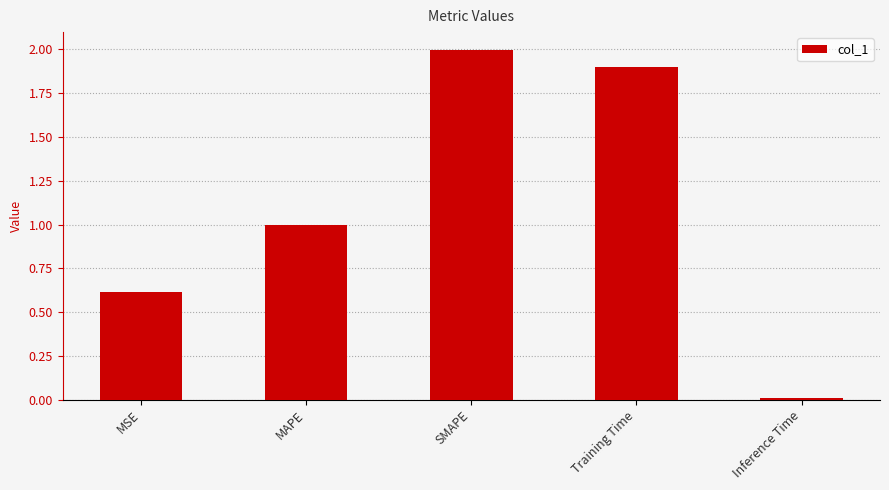

Where is the data nearest to the value 1?

MAPE